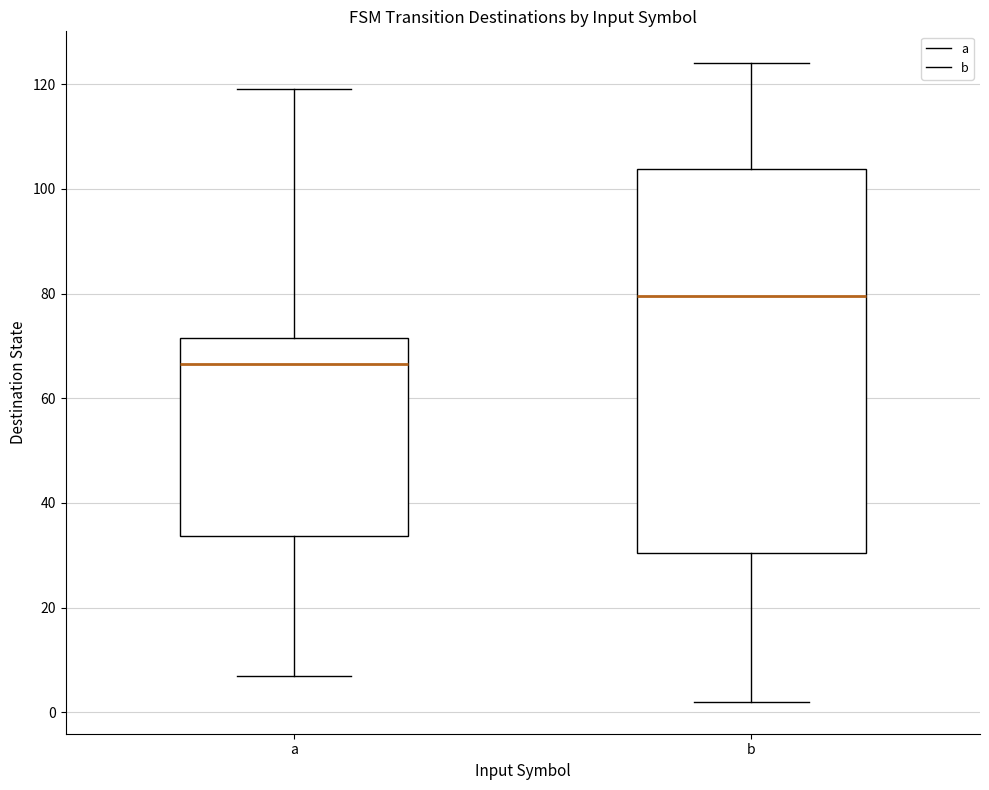

Reading left to right, transcribe this box plot: for each box, give where its median line is, the range the box spans, and where its two whiskers end, as read against the y-axis. The values are not printed on the chart, so give them approximately, as read against the axis.

a: median 66, box 34 to 72, whiskers 8 to 120
b: median 80, box 30 to 104, whiskers 2 to 124